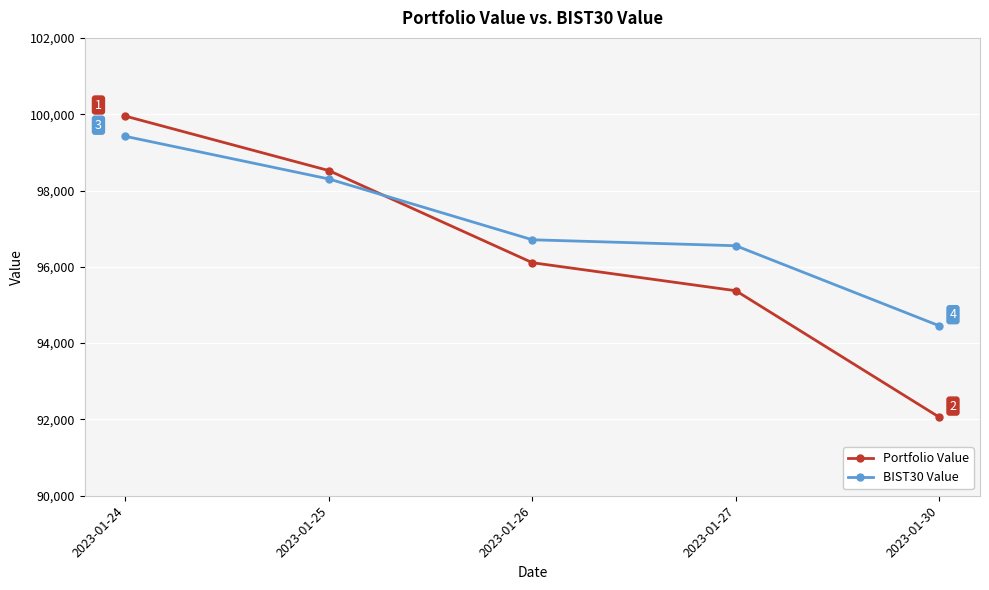

What is the value of the BIST30 Value point at the 2nd from the left?

98302.2